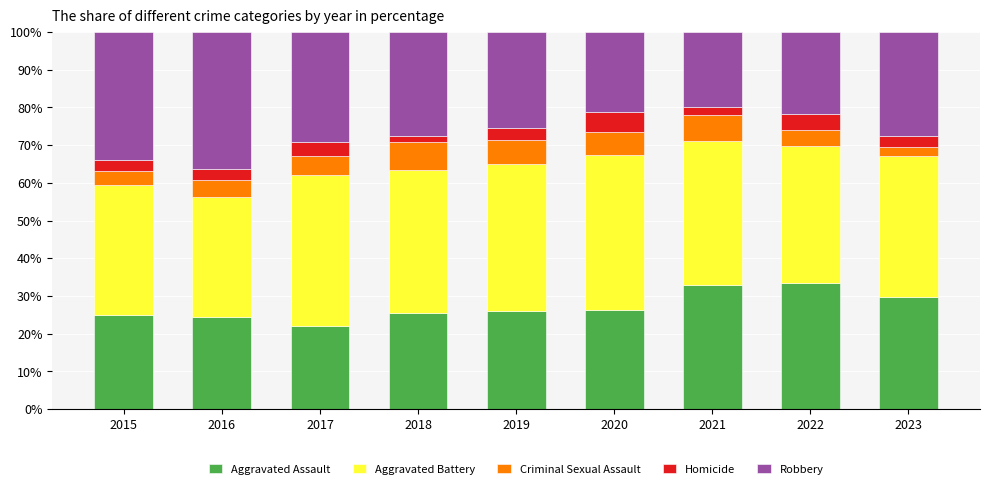

Is it true that Aggravated Assault equals 13.3 at 2017?

False